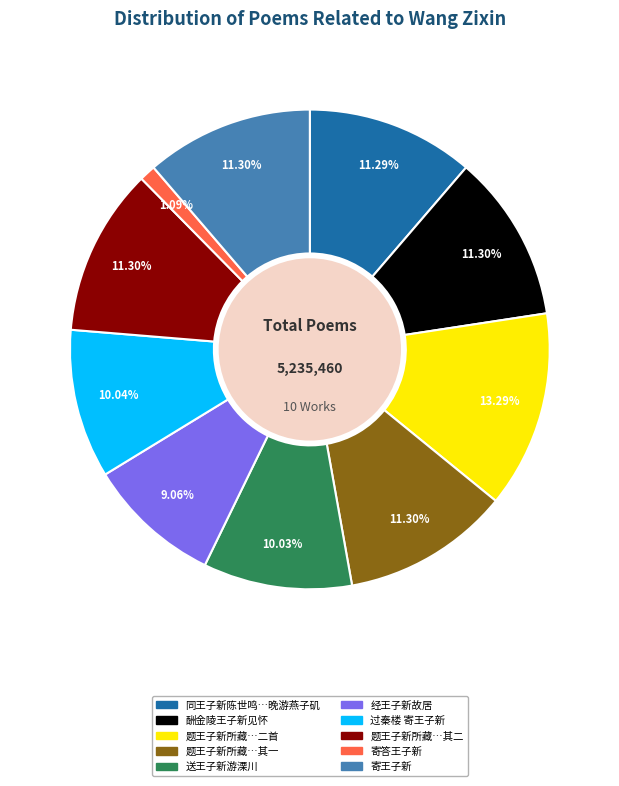

Count the number of slices in the pie.

10